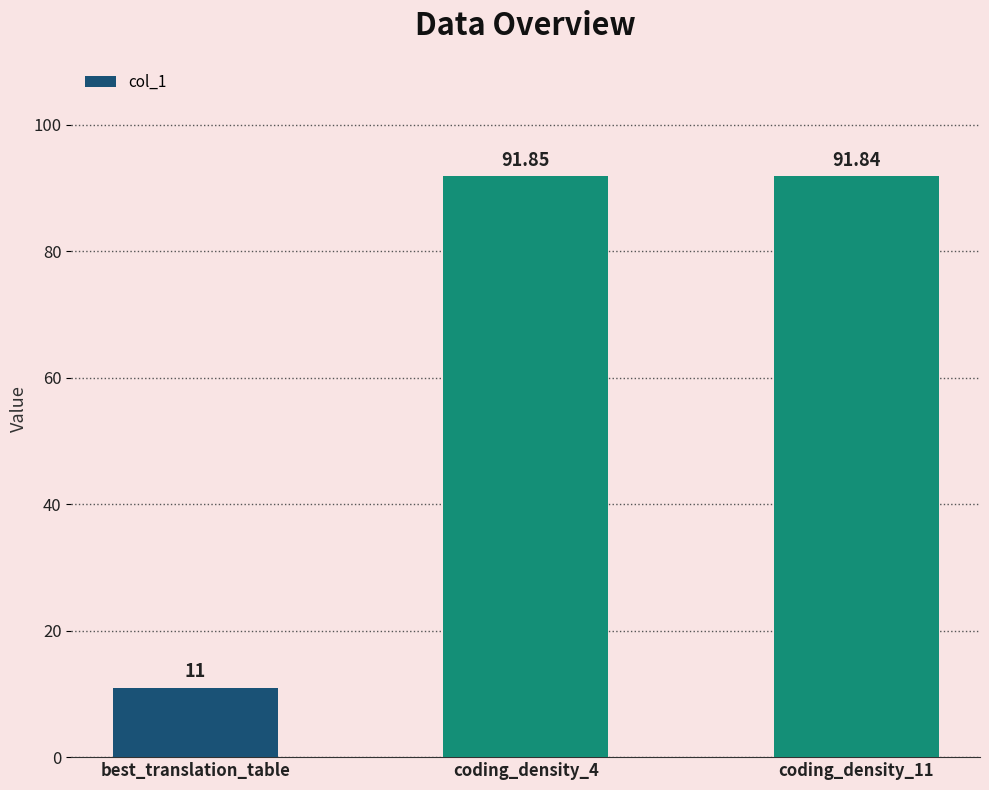

Count the number of categories in the chart.

3